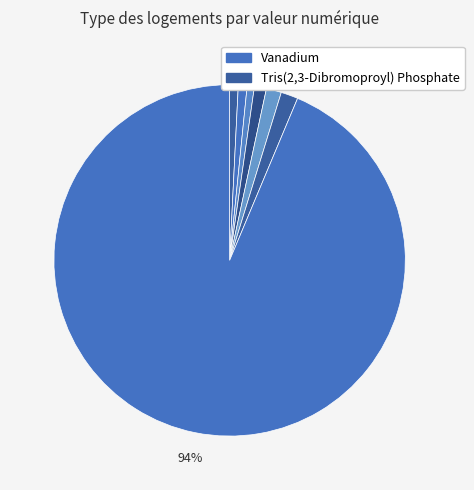

How many slices are in this pie chart?

7